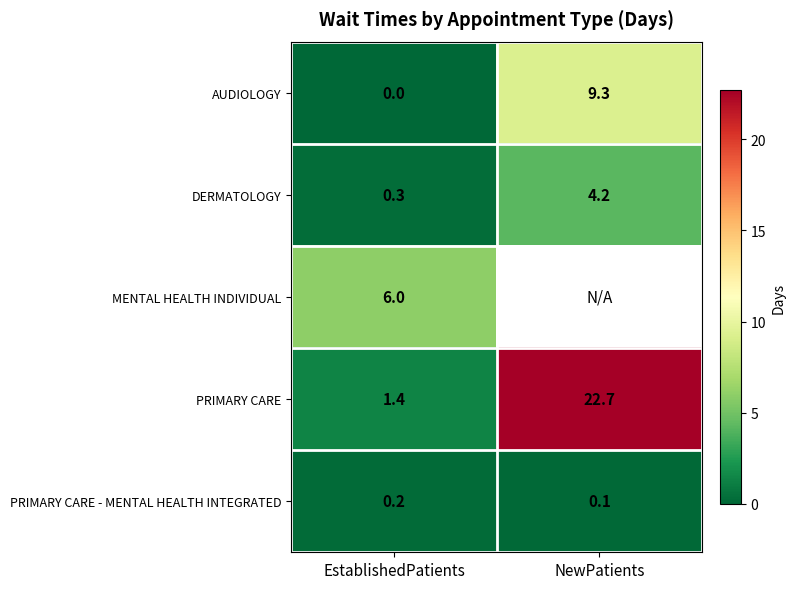

The value of MENTAL HEALTH INDIVIDUAL at EstablishedPatients is 6.0. True or false?

True